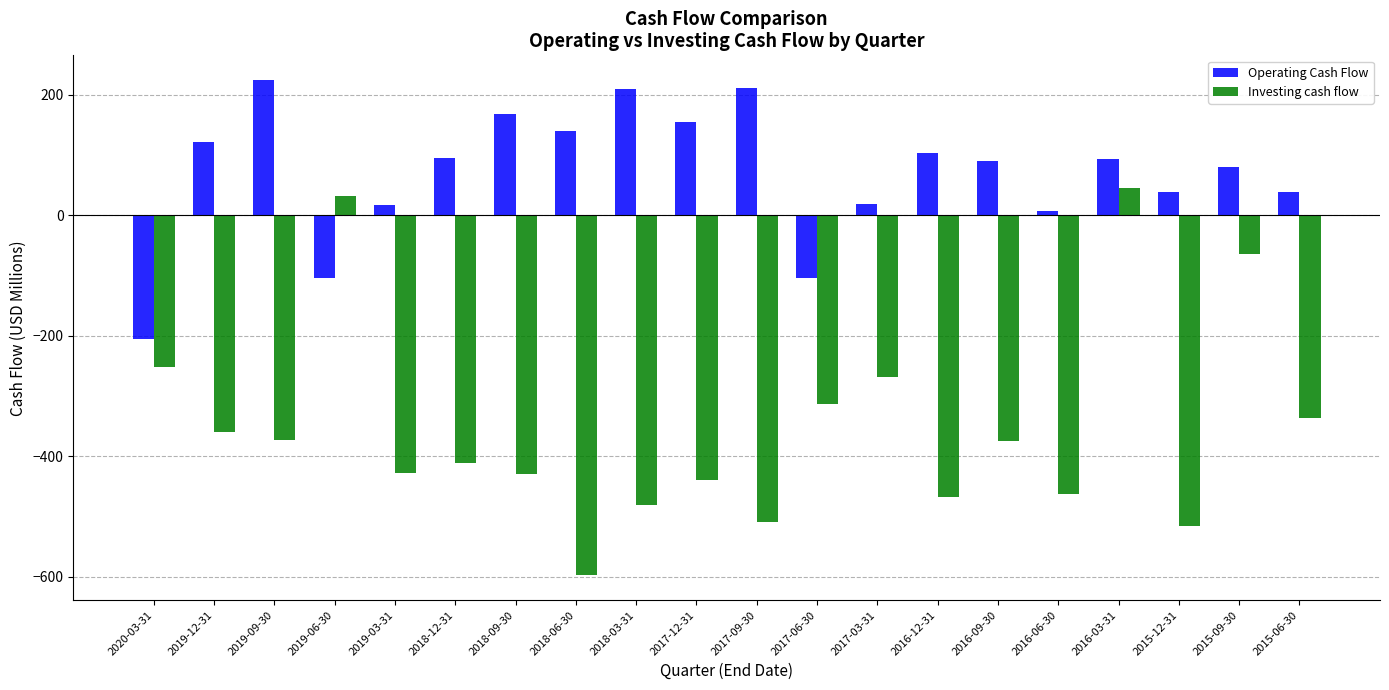

Which series has the largest total across all categories?

Operating Cash Flow